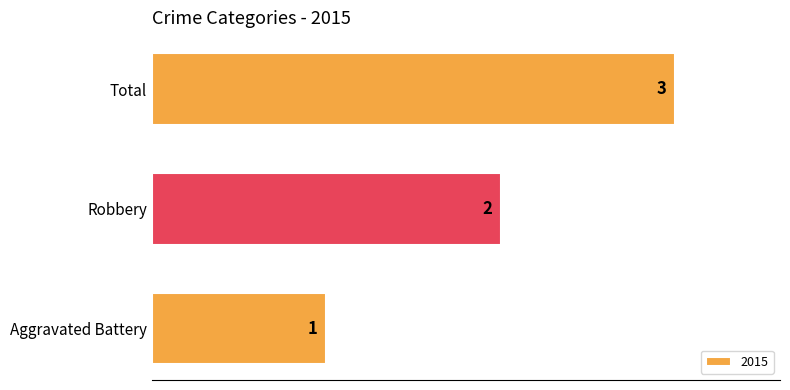

Is it true that the value at Robbery is 2?

True